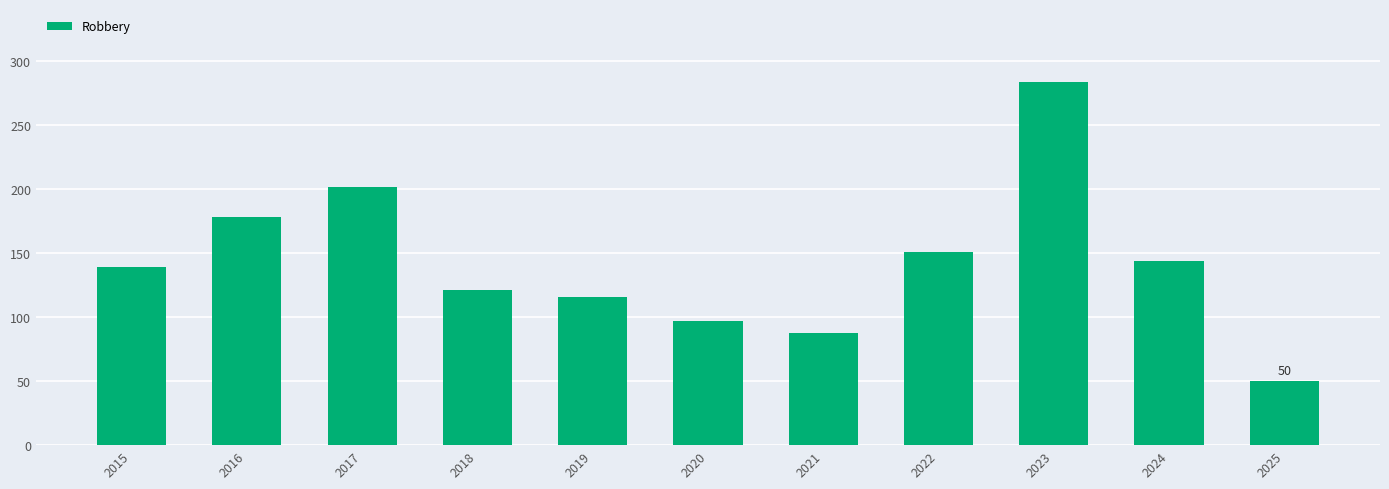

Which category has the highest value across all series?

2023